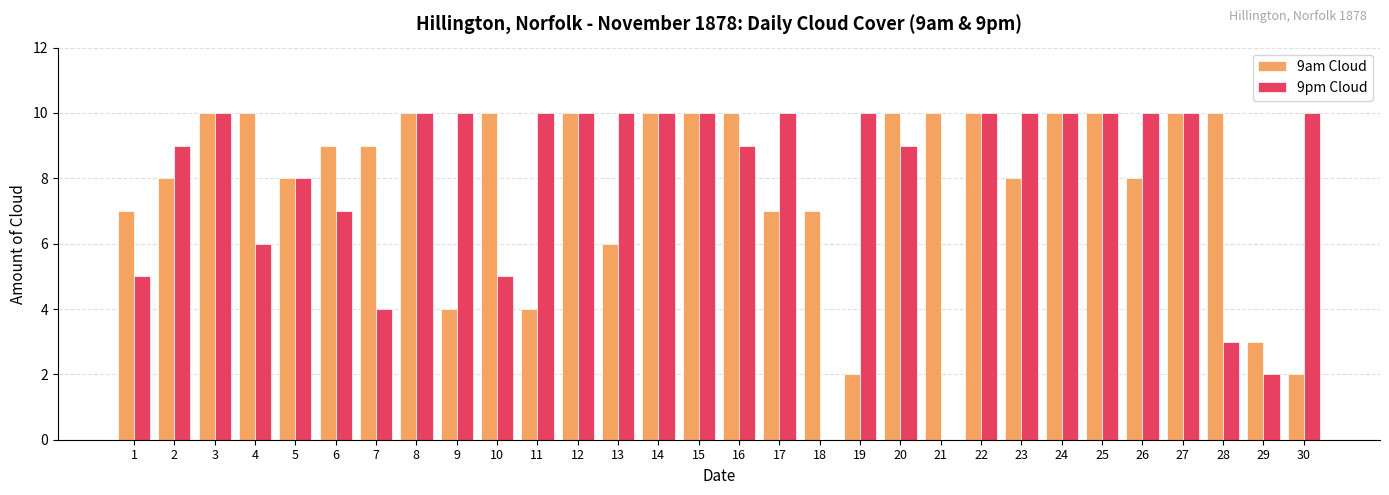

What is the sum of the 9am Cloud values at 27 and 17?

17